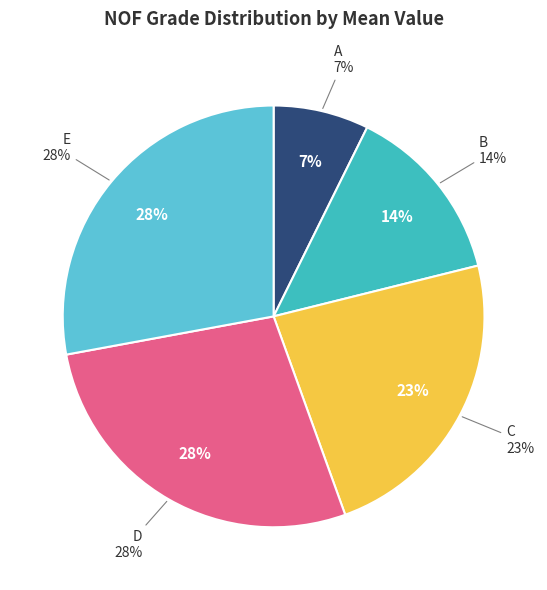

To the nearest percent, what portion does C represent?

23%